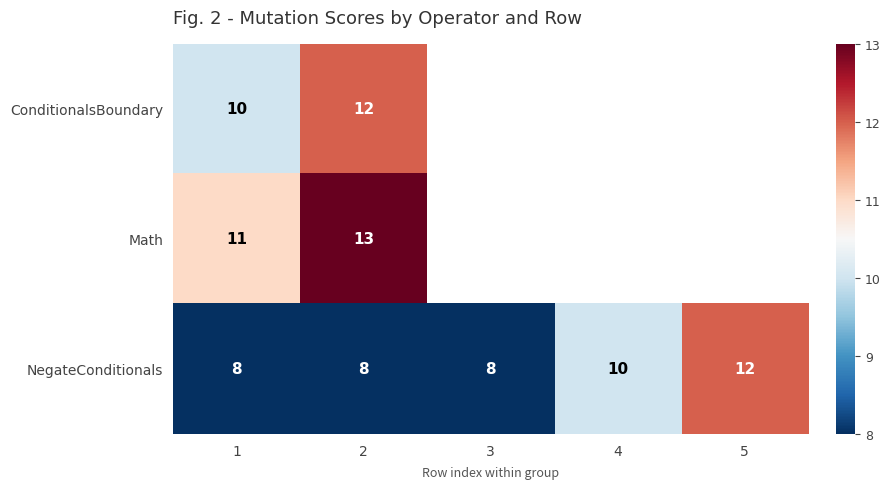

How many values in the NegateConditionals series exceed 8?

2